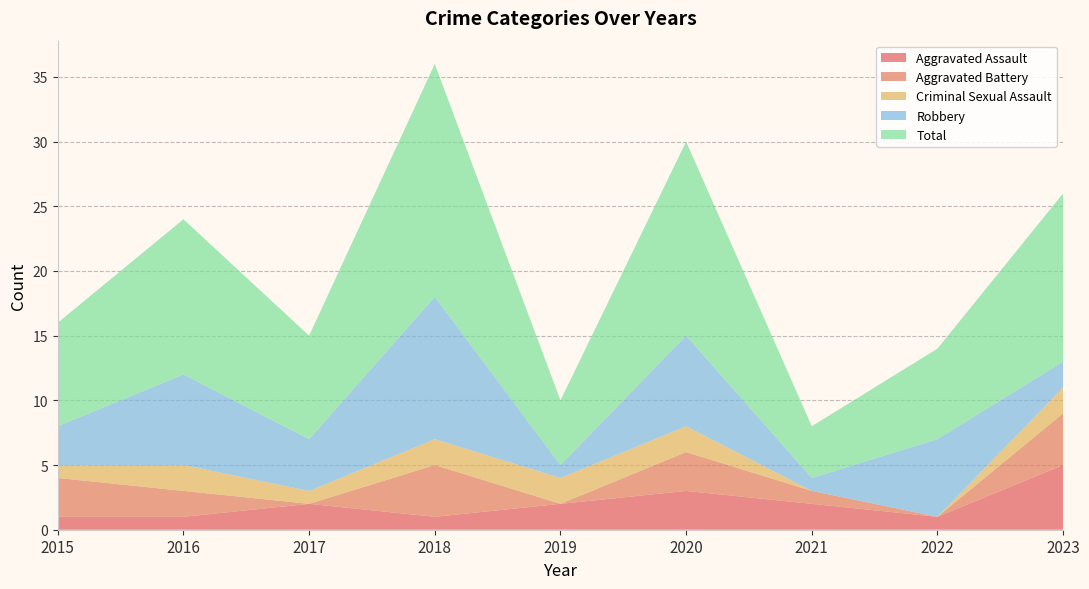

Reading left to right, extract all data points from this chart.

Aggravated Assault: 2015=1	2016=1	2017=2	2018=1	2019=2	2020=3	2021=2	2022=1	2023=5
Aggravated Battery: 2015=3	2016=2	2017=0	2018=4	2019=0	2020=3	2021=1	2022=0	2023=4
Criminal Sexual Assault: 2015=1	2016=2	2017=1	2018=2	2019=2	2020=2	2021=0	2022=0	2023=2
Robbery: 2015=3	2016=7	2017=4	2018=11	2019=1	2020=7	2021=1	2022=6	2023=2
Total: 2015=8	2016=12	2017=8	2018=18	2019=5	2020=15	2021=4	2022=7	2023=13